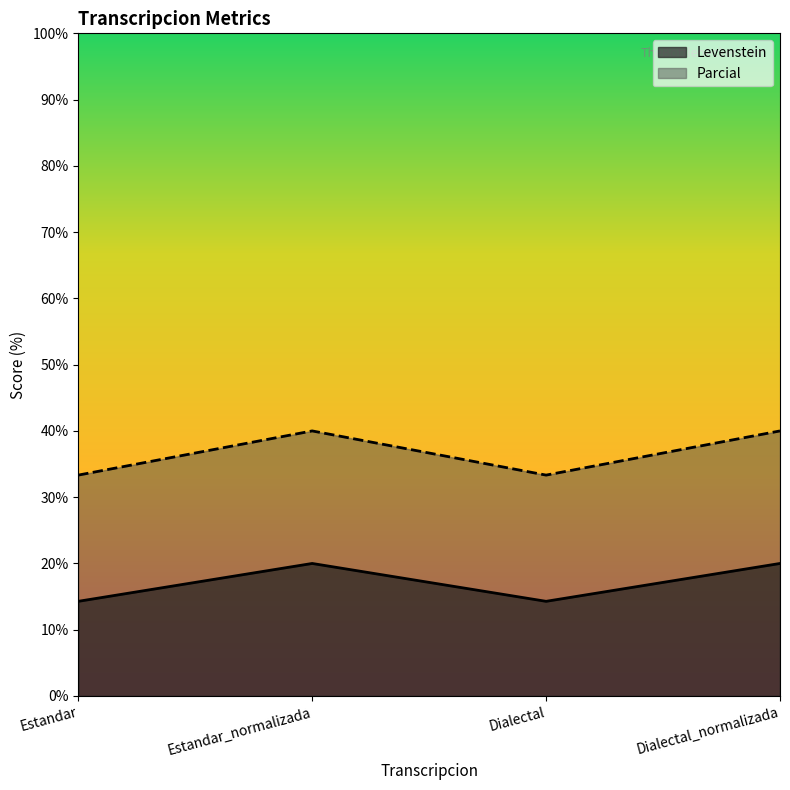

Where is the first local minimum for Parcial?

Dialectal